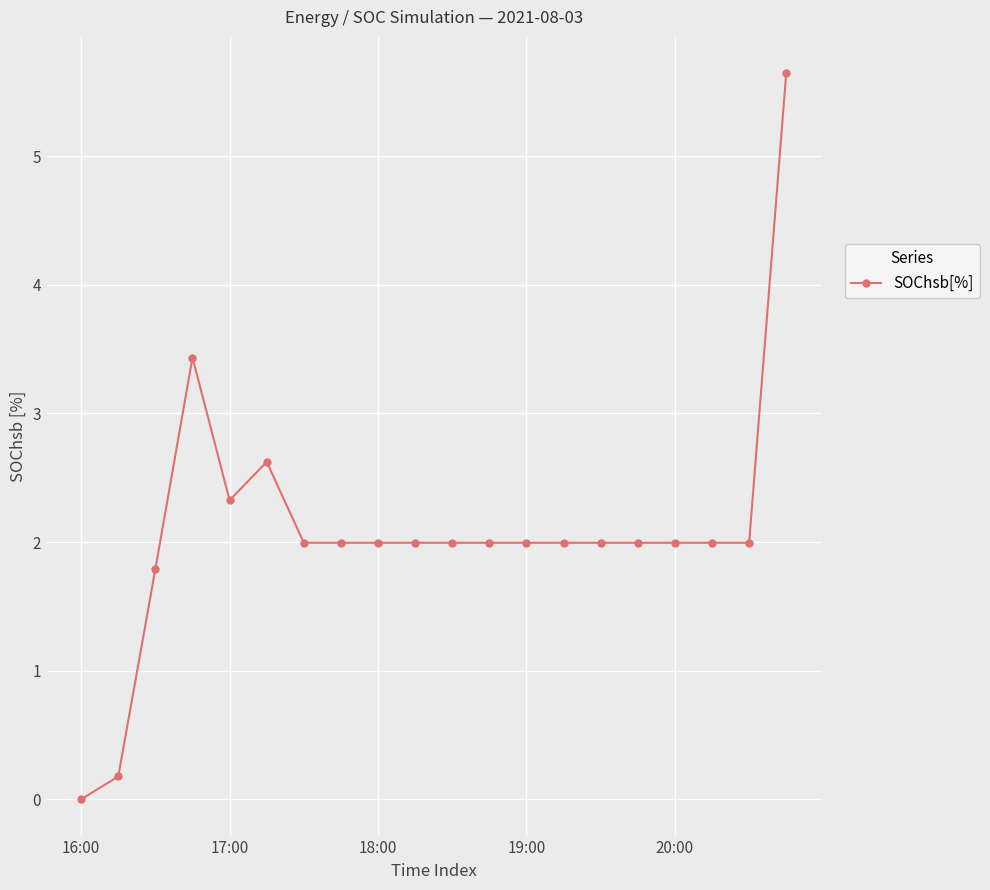

How many values are above zero?

19